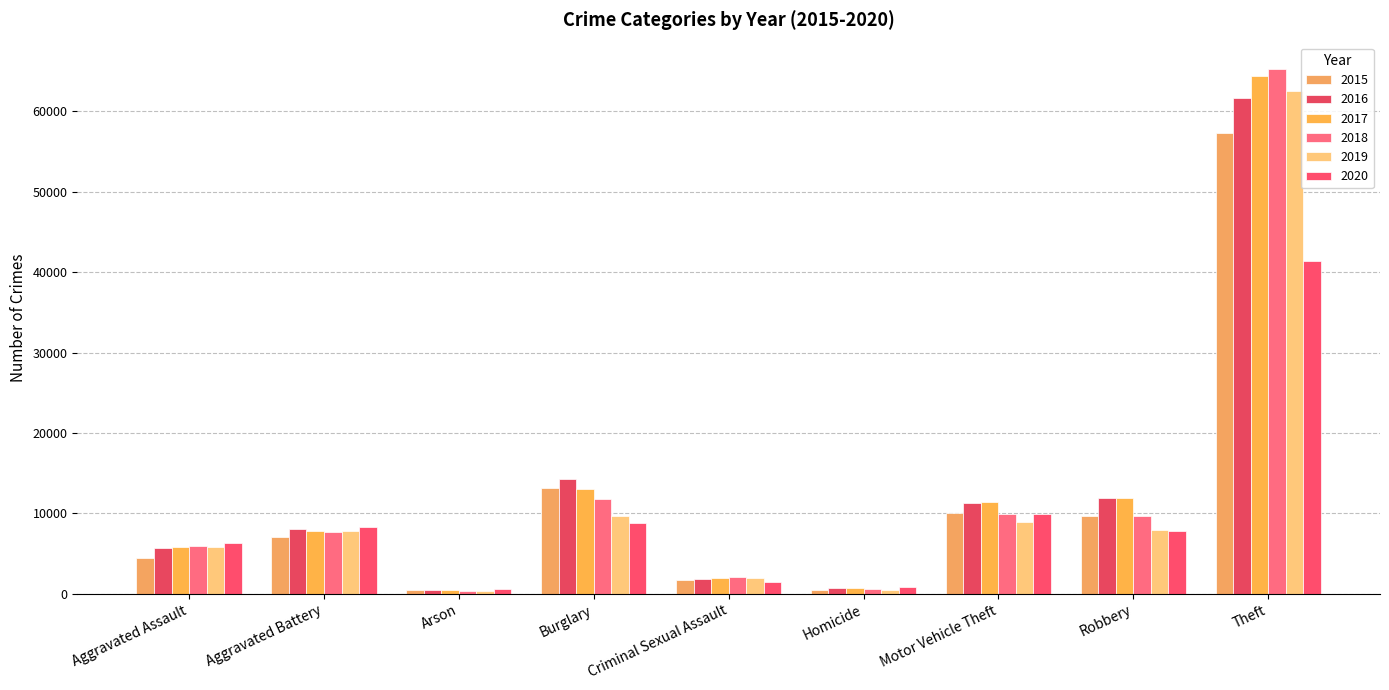

How many series are shown in this chart?

6